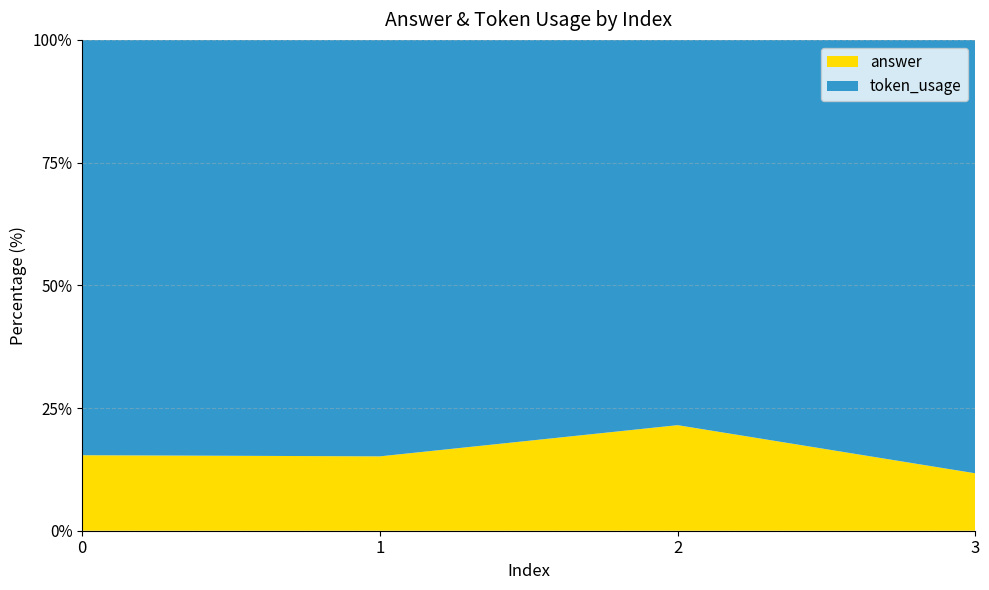

What is the value of the token_usage point at the 3rd from the left?

73